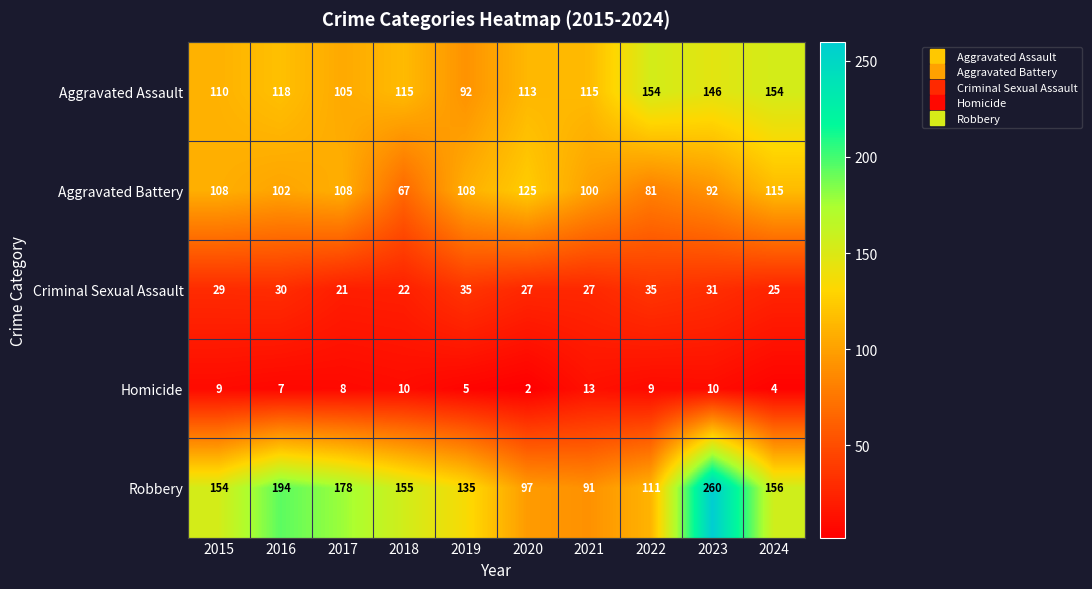

At which category is the sum across all series the highest?

2023